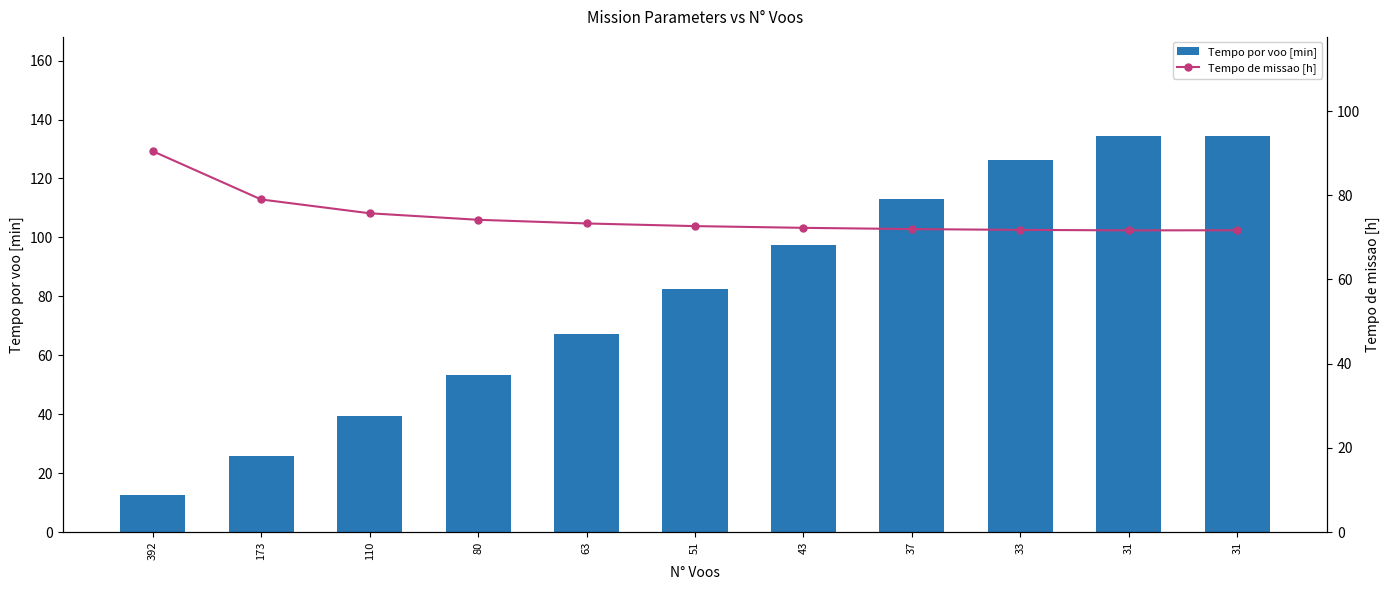

Reading right to left, extract all data points from this chart.

Tempo por voo [min]: 31=134.4	31=134.4	33=126.4	37=113.0	43=97.5	51=82.6	63=67.3	80=53.5	110=39.5	173=25.9	392=12.7
Tempo de missao [h]: 31=71.7	31=71.7	33=71.8	37=72.0	43=72.3	51=72.7	63=73.3	80=74.2	110=75.7	173=79.0	392=90.5